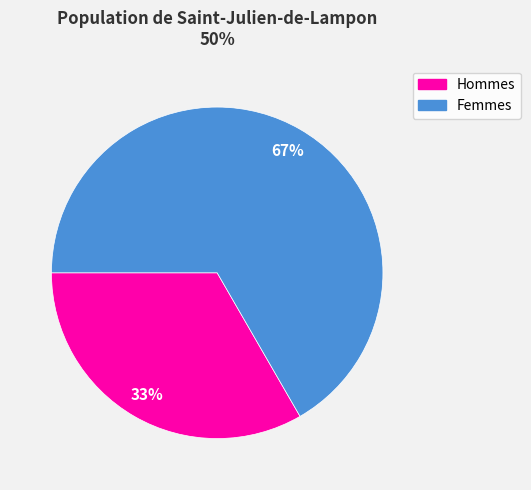

To the nearest percent, what is the average slice percentage?

50%